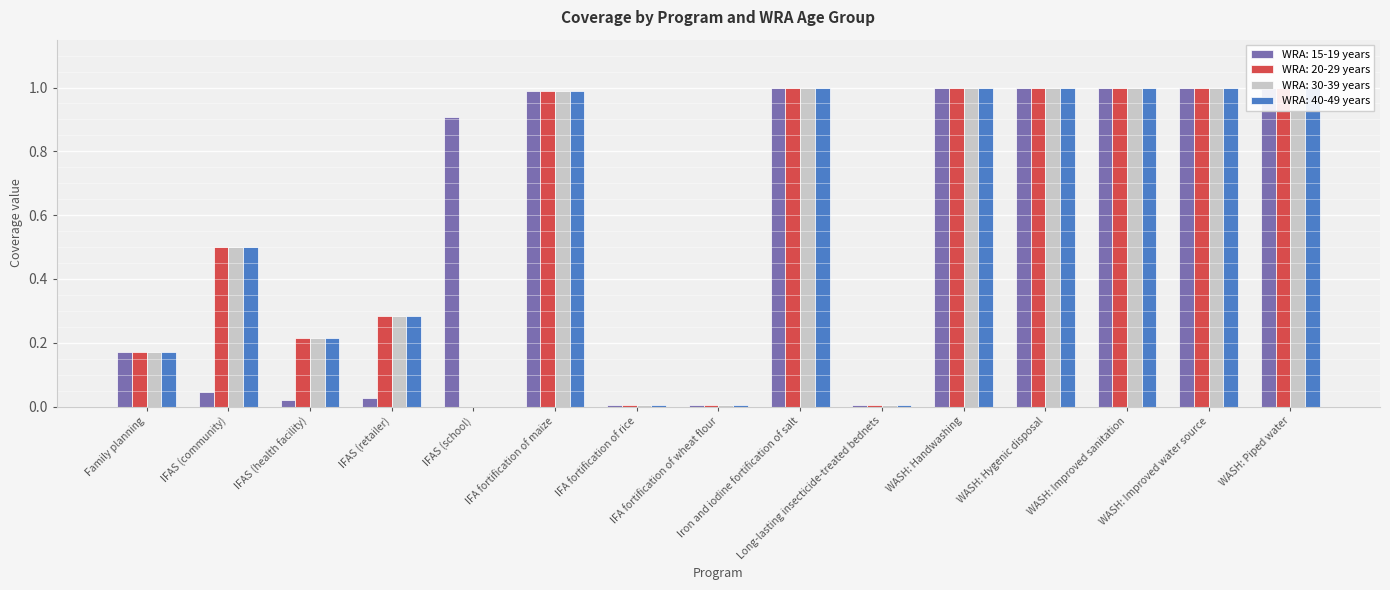

Count the number of data series in this chart.

4